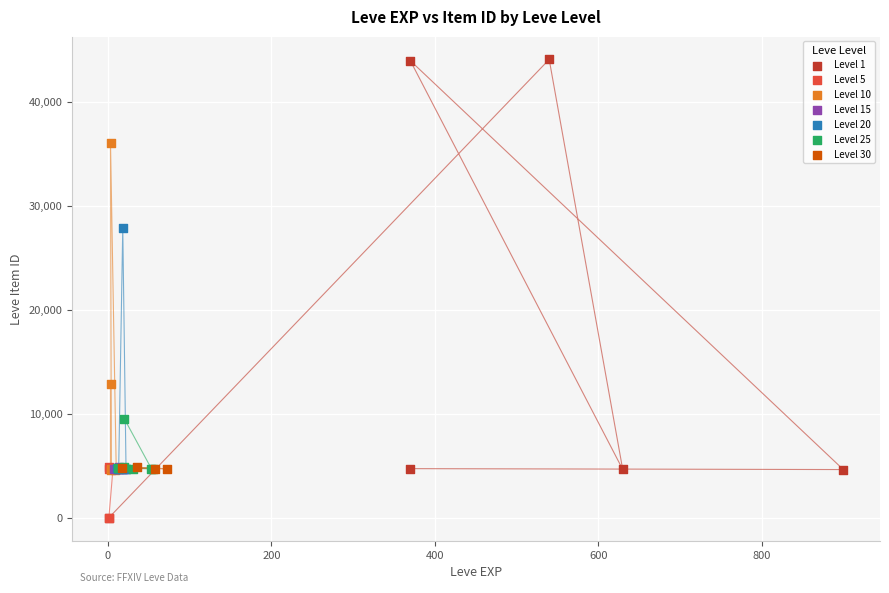

Which series has the widest spread of Y values?

Level 1